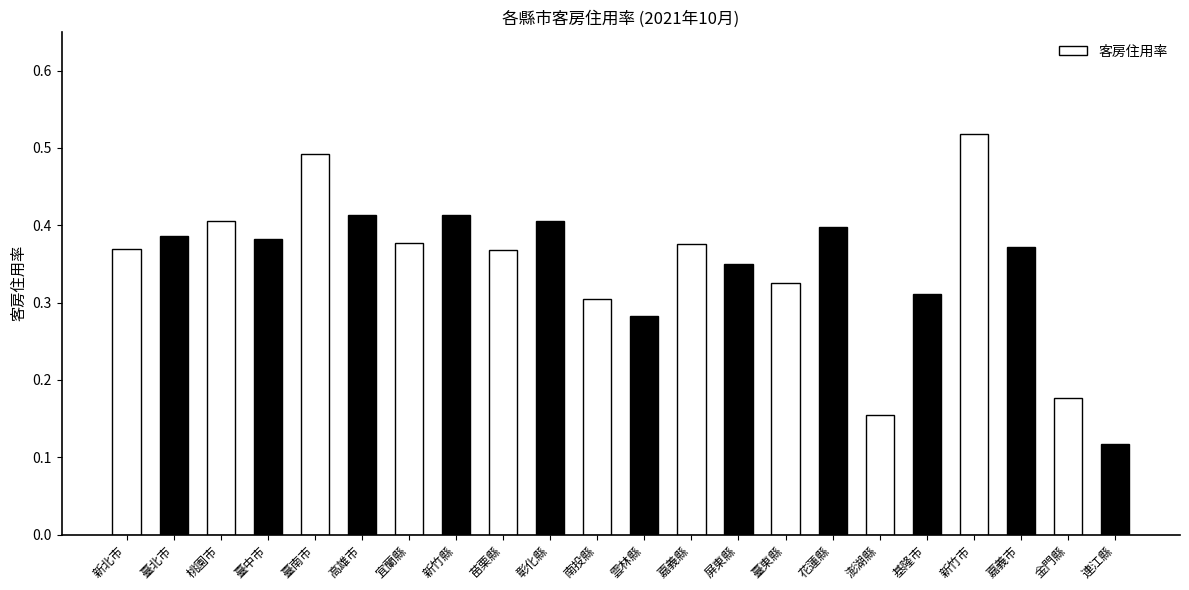

What is the label of the 16th bar from the right?

宜蘭縣